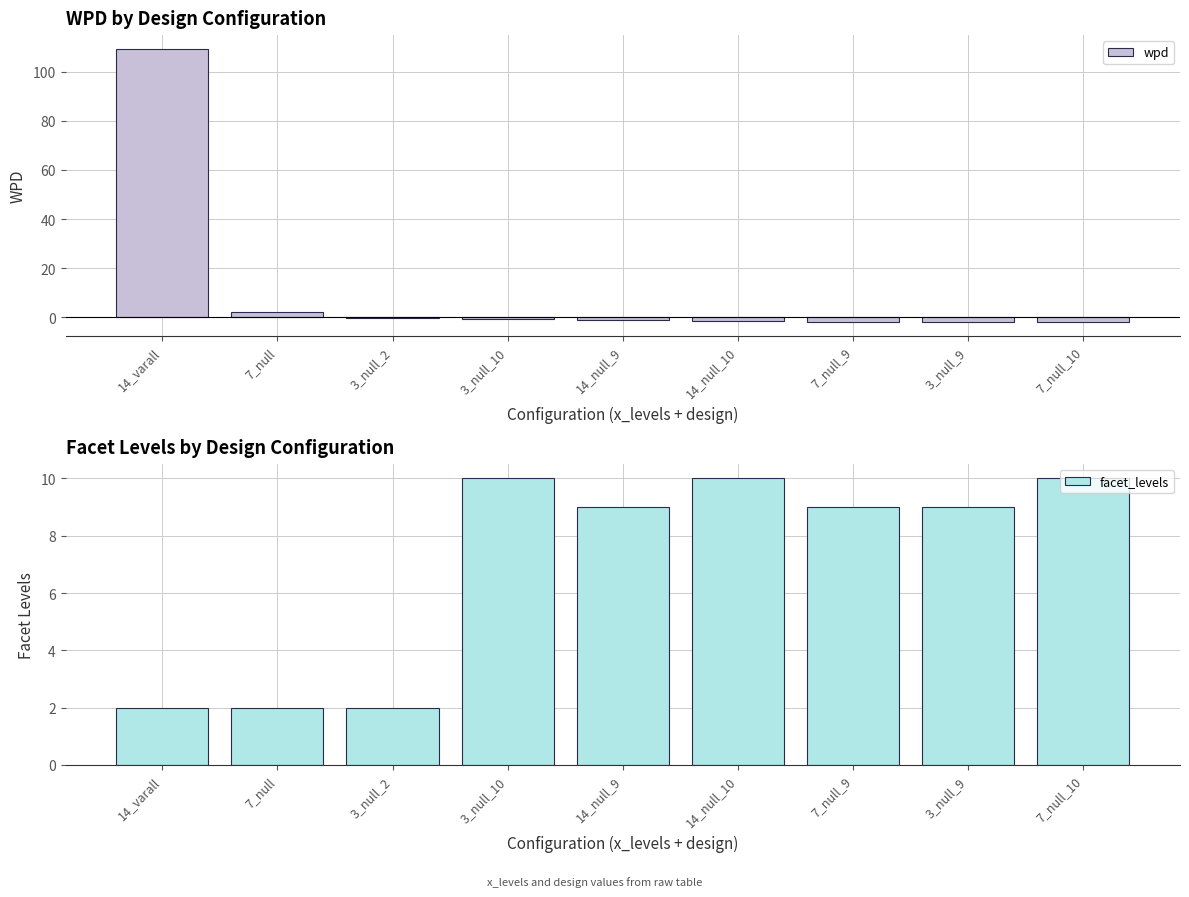

What is the sum of the facet_levels values at 14_varall and 14_null_10?

12